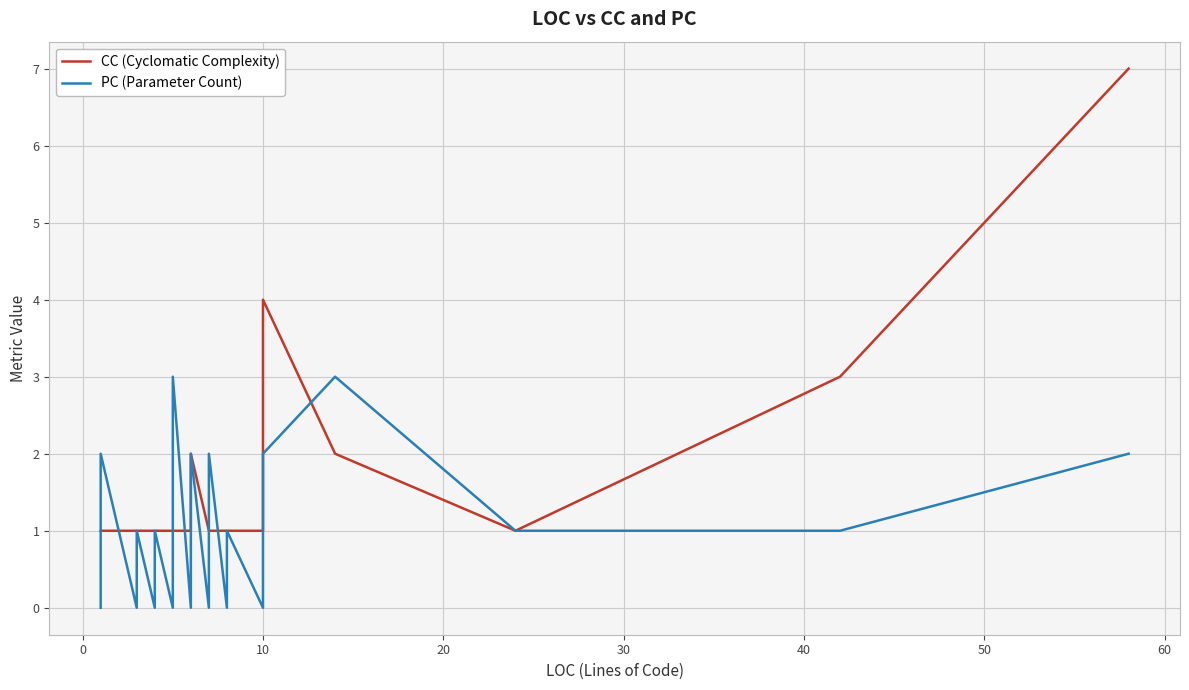

How many lines are shown in the chart?

2